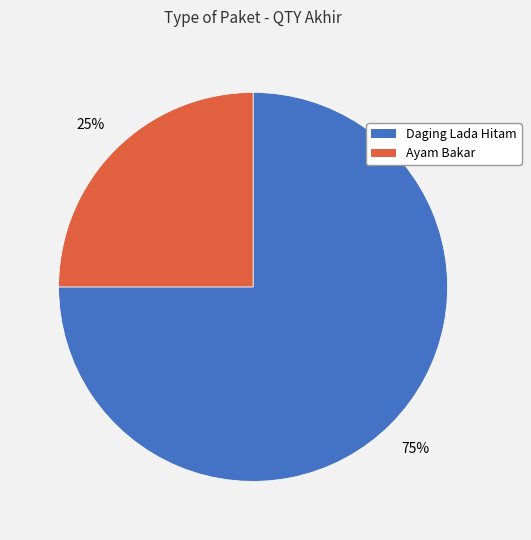

Is there a majority slice in this chart?

Yes